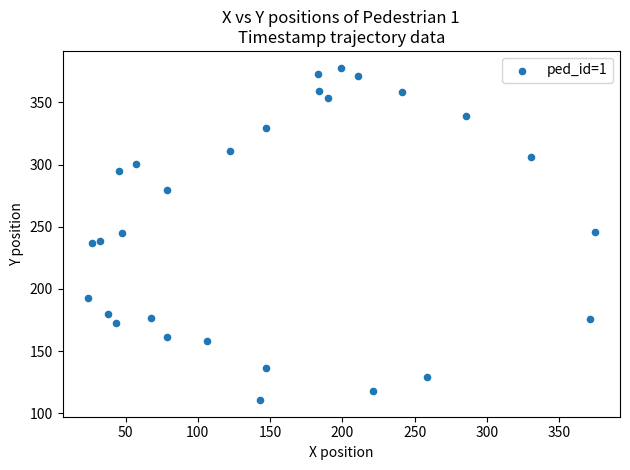

What is the range of X values (max minus min)?

350.6